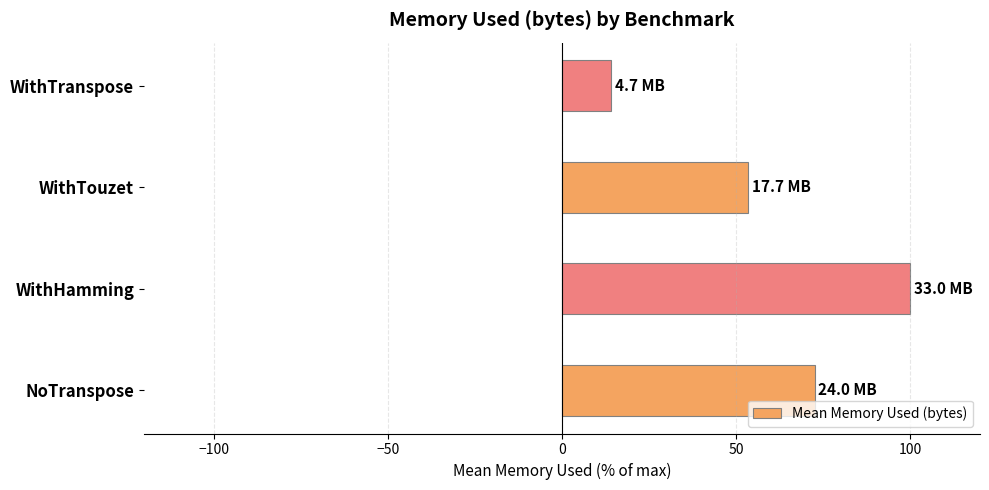

What is the smallest value displayed?

14.2